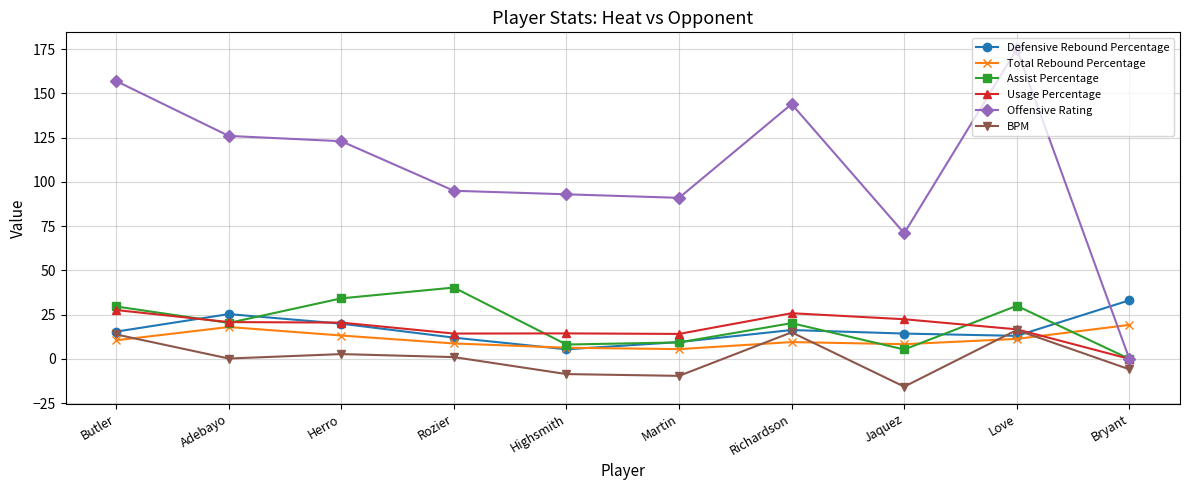

What is the value of the Defensive Rebound Percentage point at the 8th from the left?

14.3